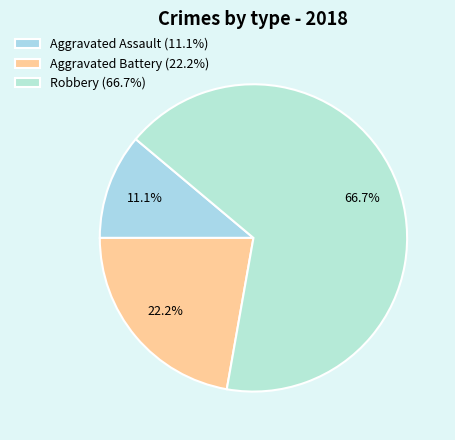

The Robbery slice represents 72% of the pie. True or false?

False